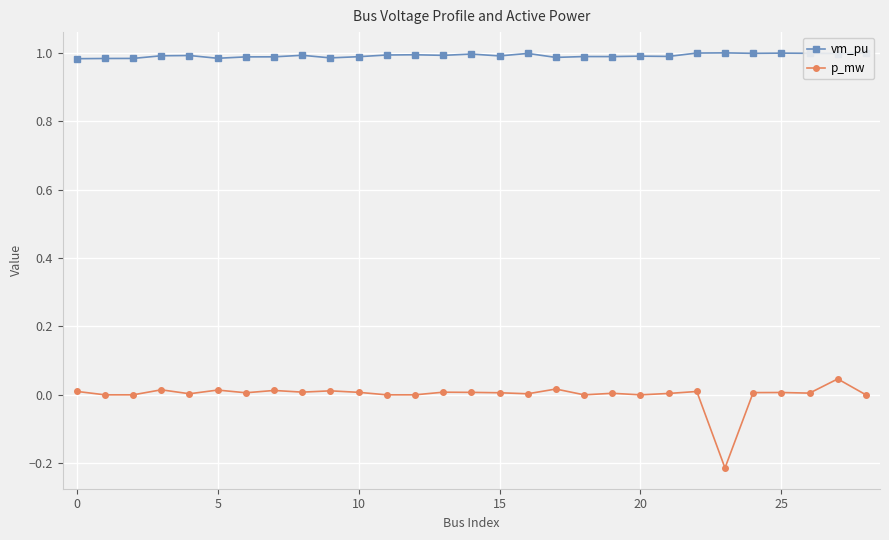

Which series has the largest total across all categories?

vm_pu